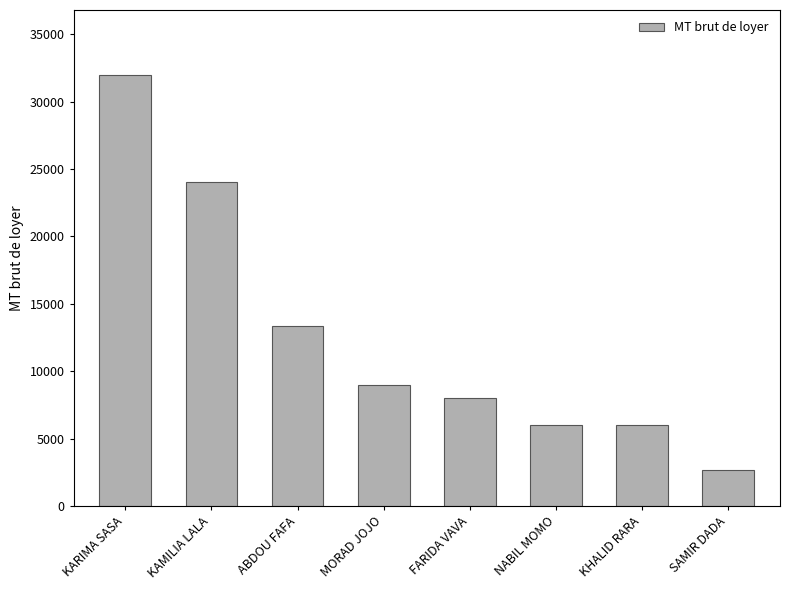

Where does the data first go above 9000?

KARIMA SASA